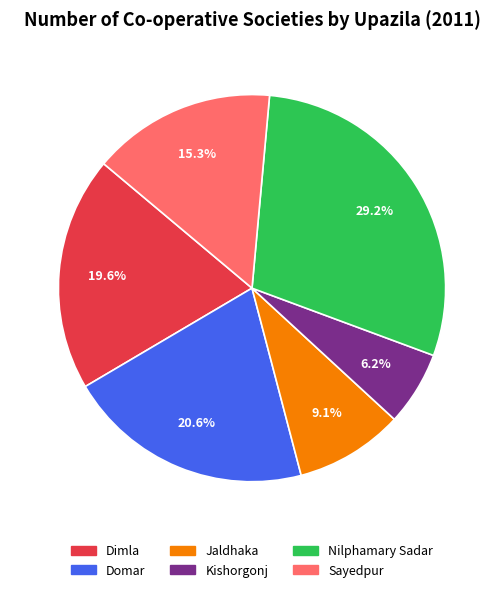

Is it true that Nilphamary Sadar is 29% of the pie?

True